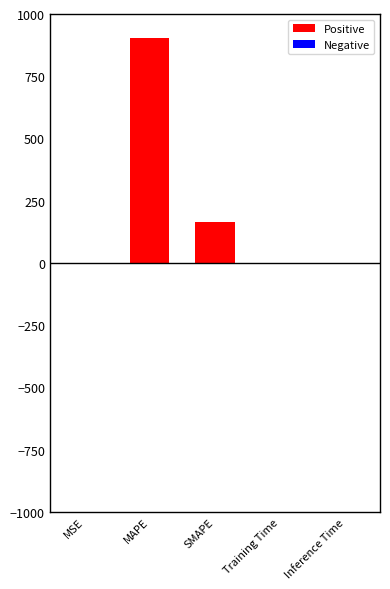

What is the greatest value displayed?

902.5